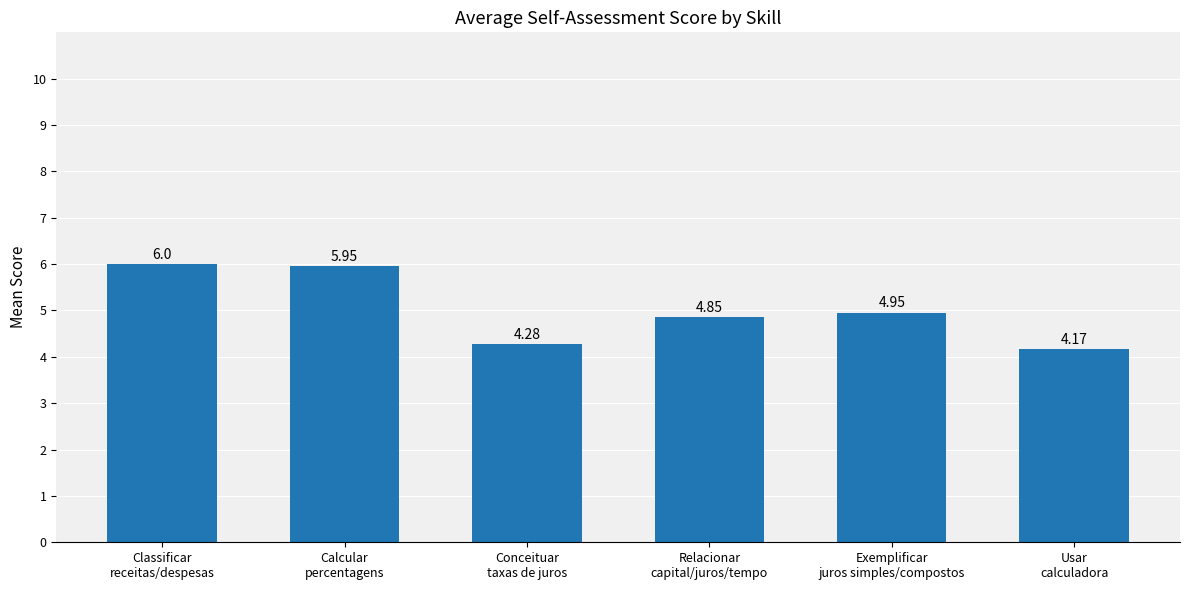

List the labels in order of value, largest first.

Classificar
receitas/despesas, Calcular
percentagens, Exemplificar
juros simples/compostos, Relacionar
capital/juros/tempo, Conceituar
taxas de juros, Usar
calculadora